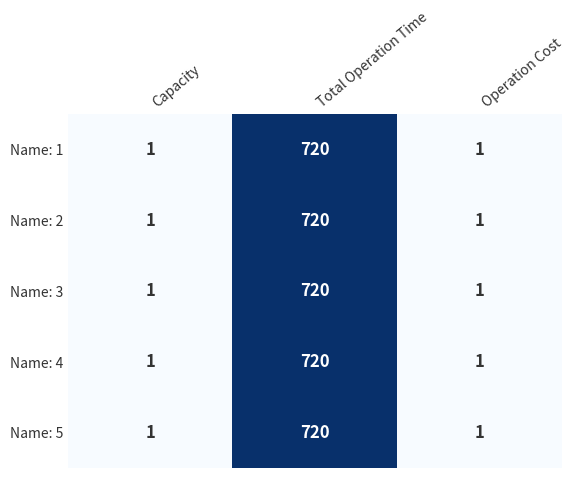

True or false: Name: 5 has a value of 1 at Operation Cost.

True